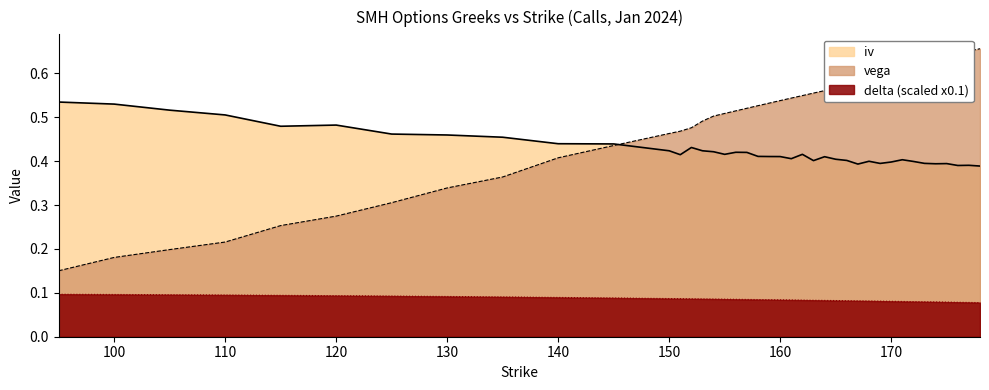

Rank the series at 173 from lowest to highest value.

delta, iv, vega